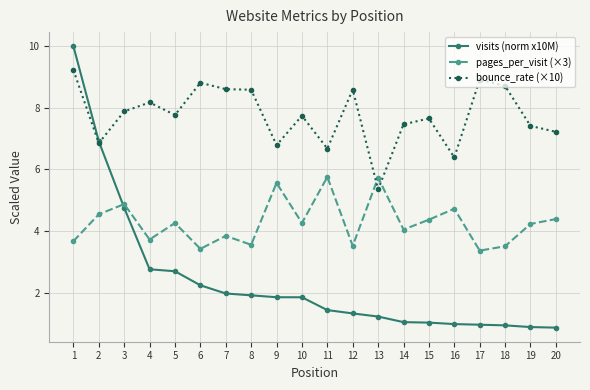

The value of pages_per_visit (×3) at 7 is 3.8. True or false?

True